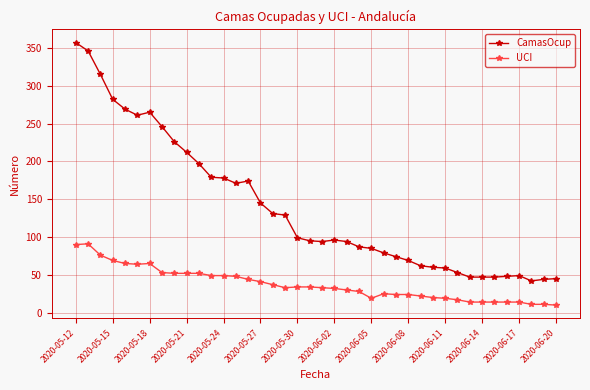

Which series has the largest total across all categories?

CamasOcup